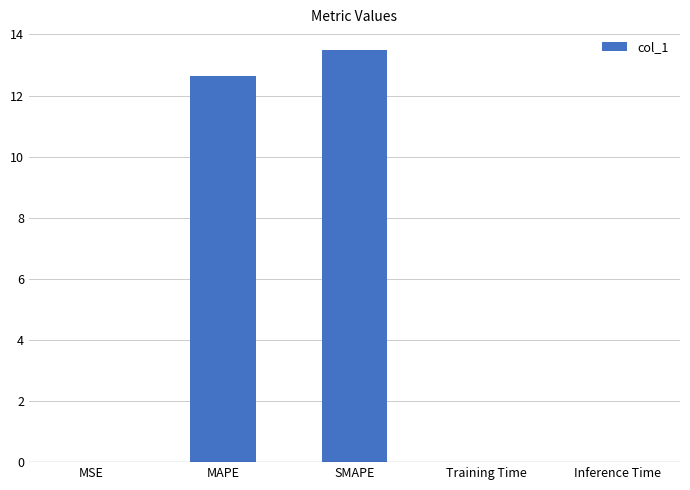

Read the value at MAPE.

12.6